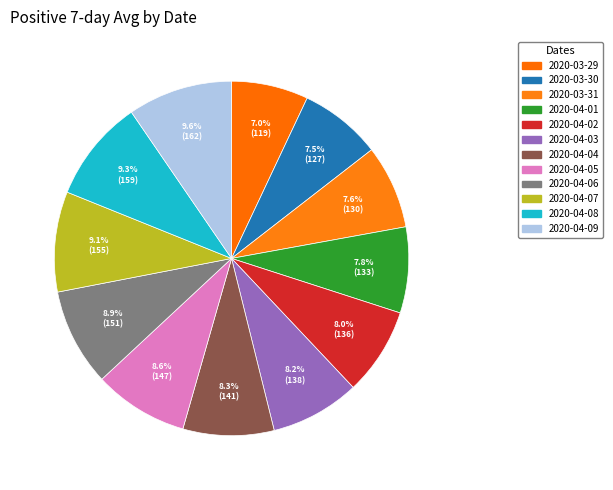

How many slices are in this pie chart?

12